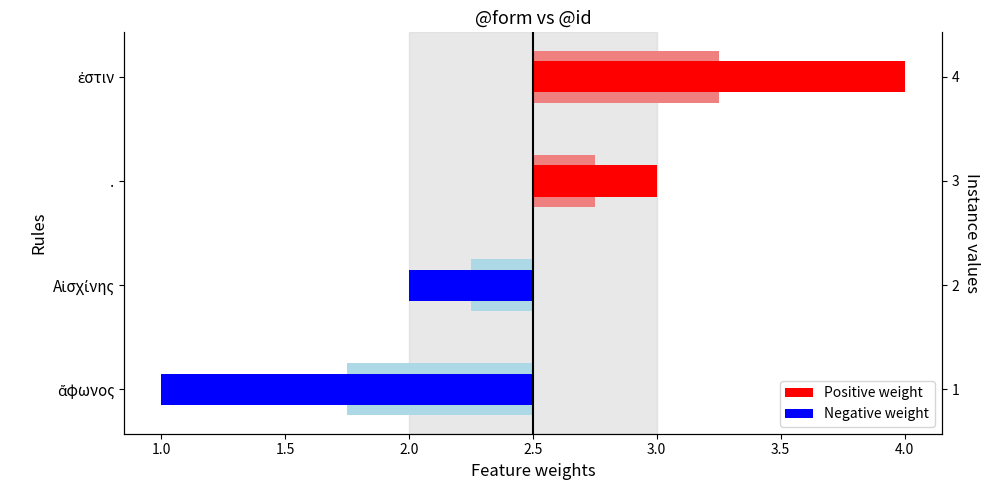

What is the total value across all series at 0.5?

-1.0